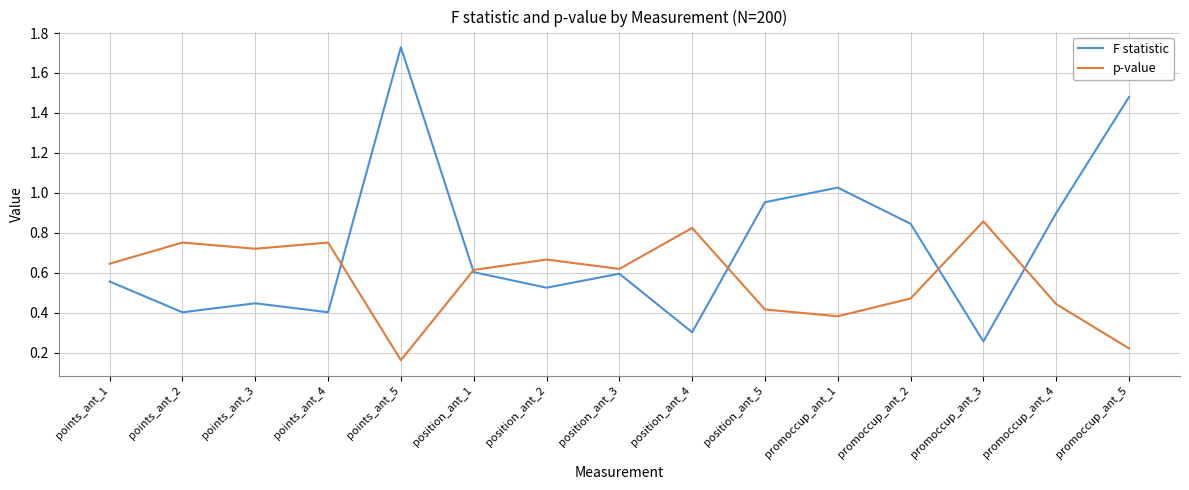

What position from the left is position_ant_1?

6